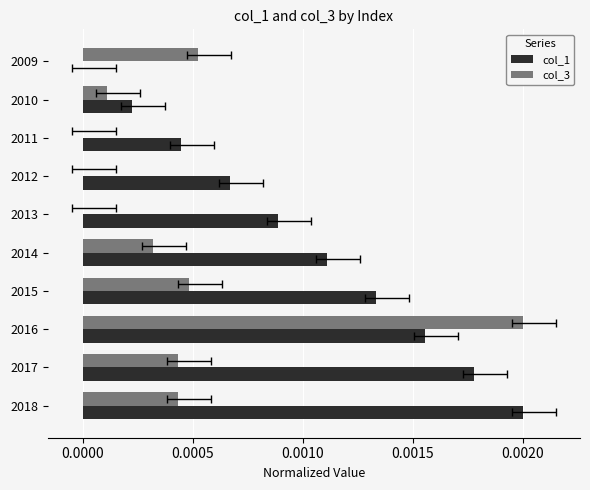

Which series has the widest spread of values?

col_1